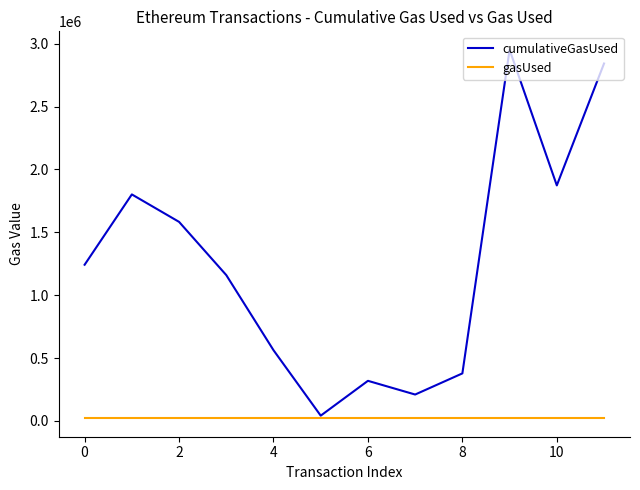

List the series in order of their overall mean, highest first.

cumulativeGasUsed, gasUsed